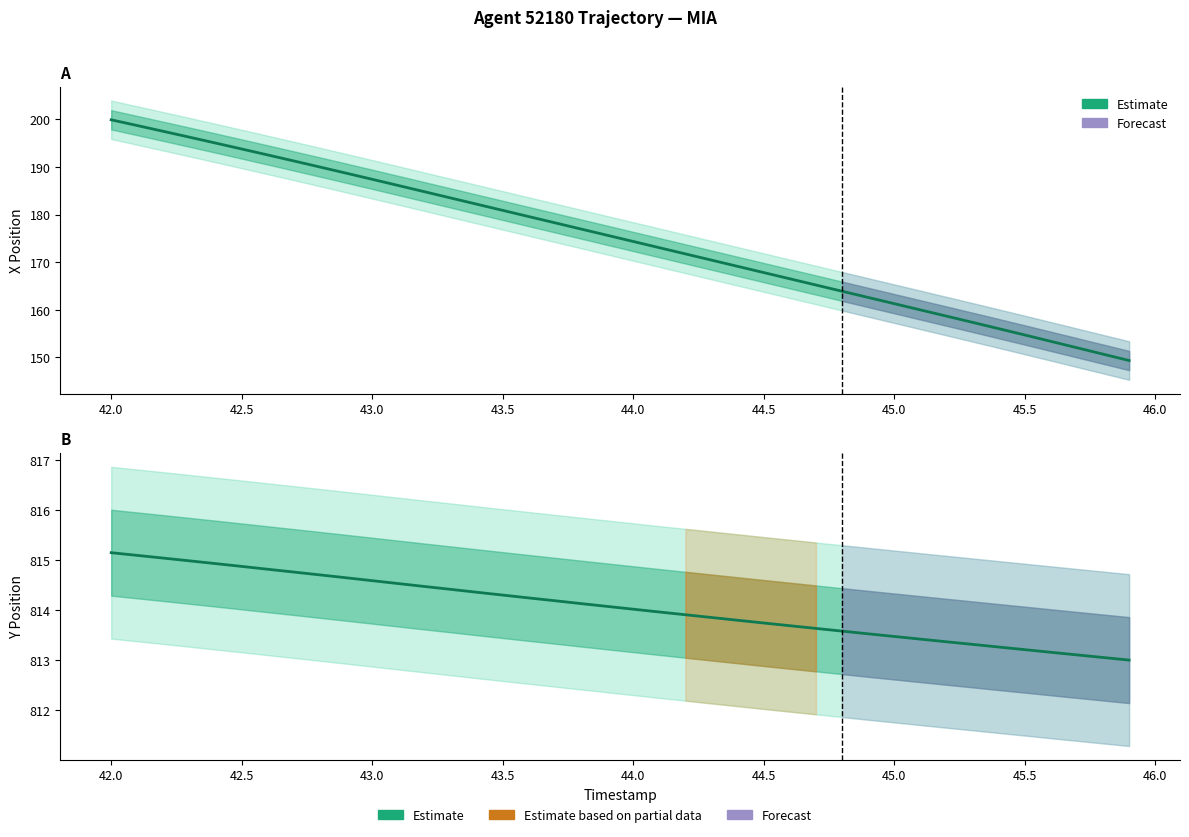

Rank the series by their maximum value, from lowest to highest.

X (Estimate), Y (Estimate)